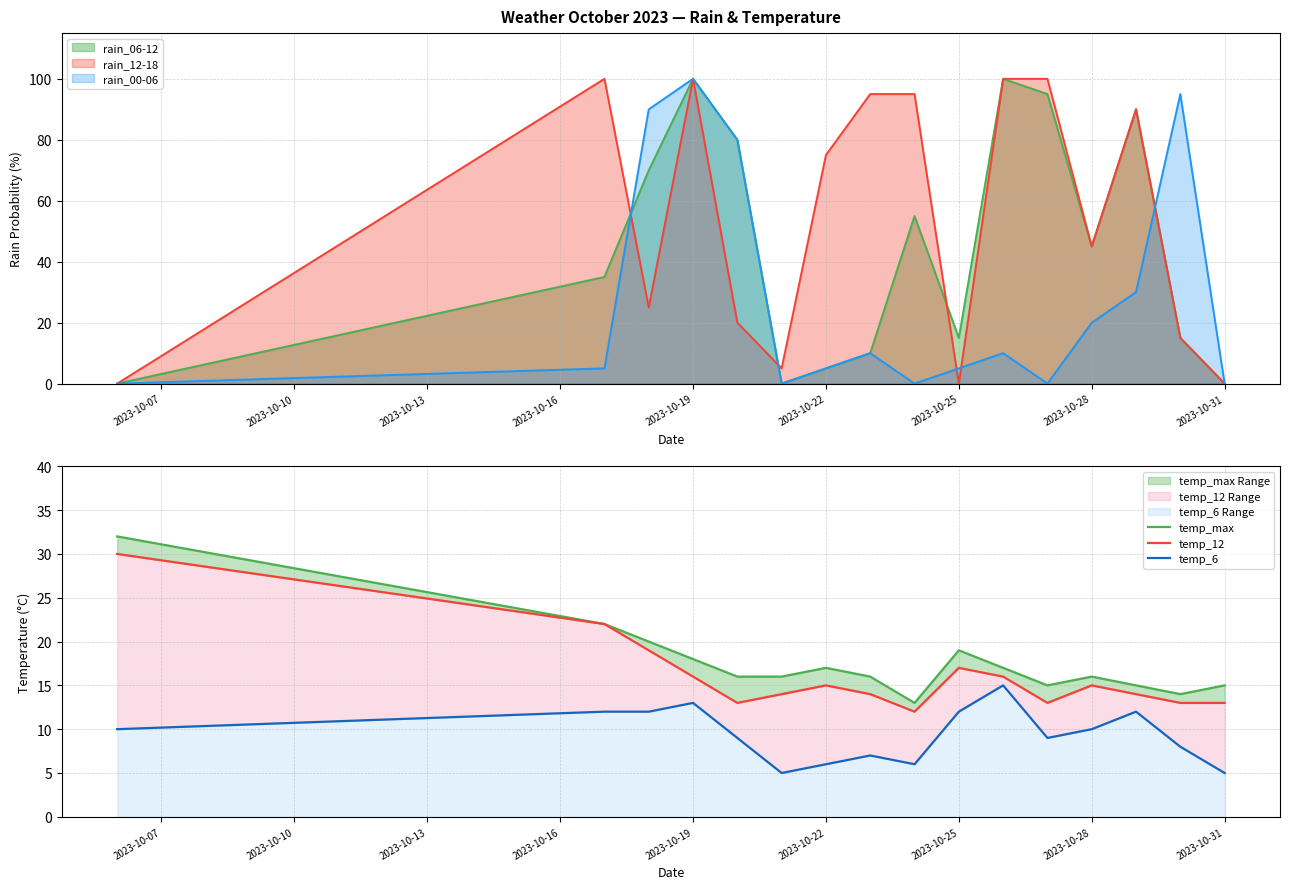

At which label is rain_12-18 closest to 50?

2023-10-28